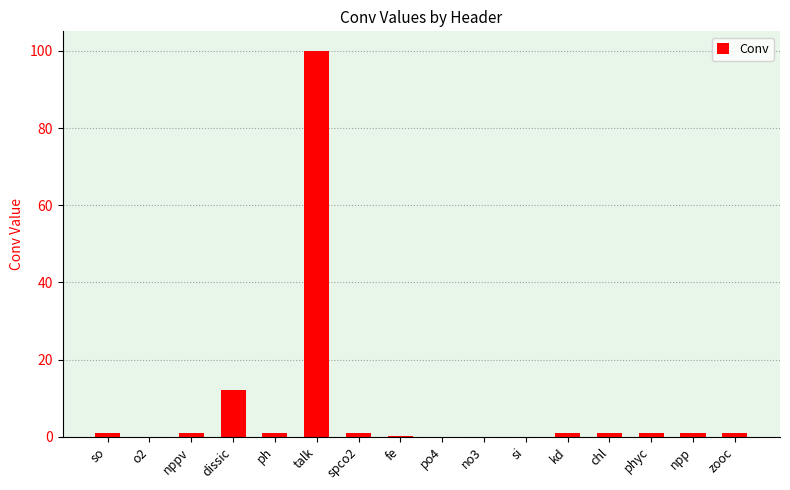

What is the difference between the values at po4 and kd?

1.0